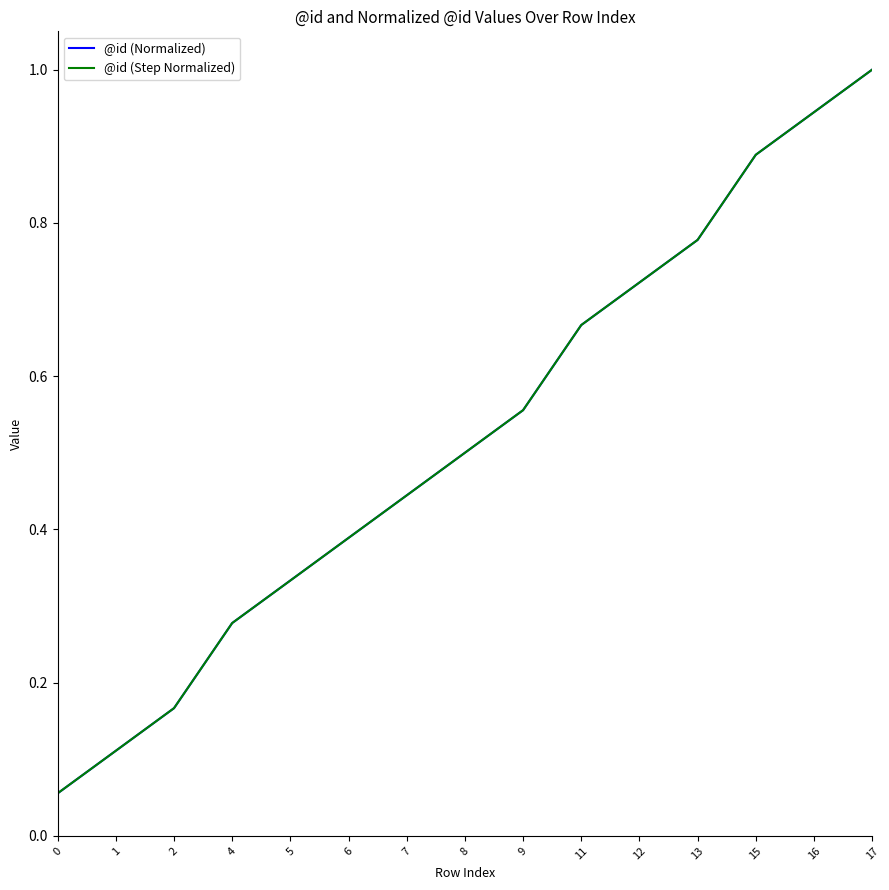

The value of @id (Step Normalized) at 4 is 0.4. True or false?

False